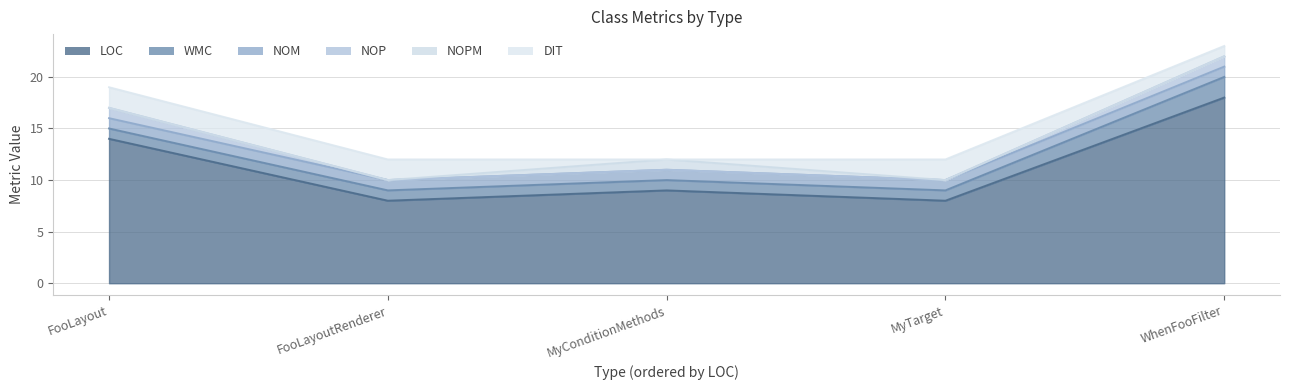

True or false: DIT has a value of 2 at MyTarget.

True